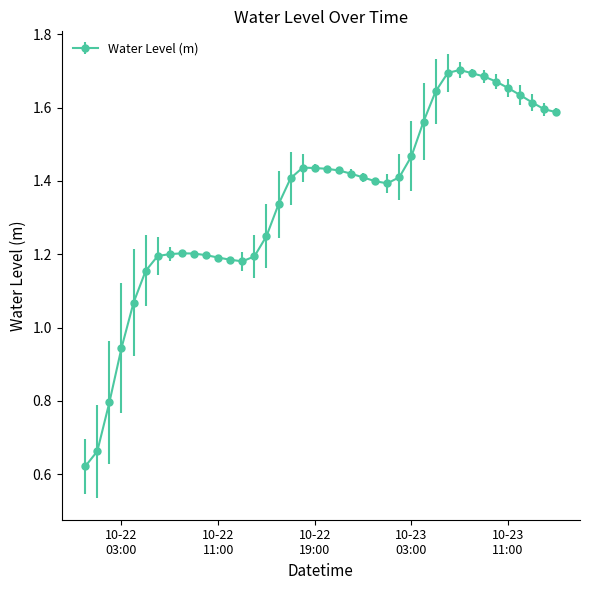

True or false: there are more than 1 points higher than both neighbors.

True